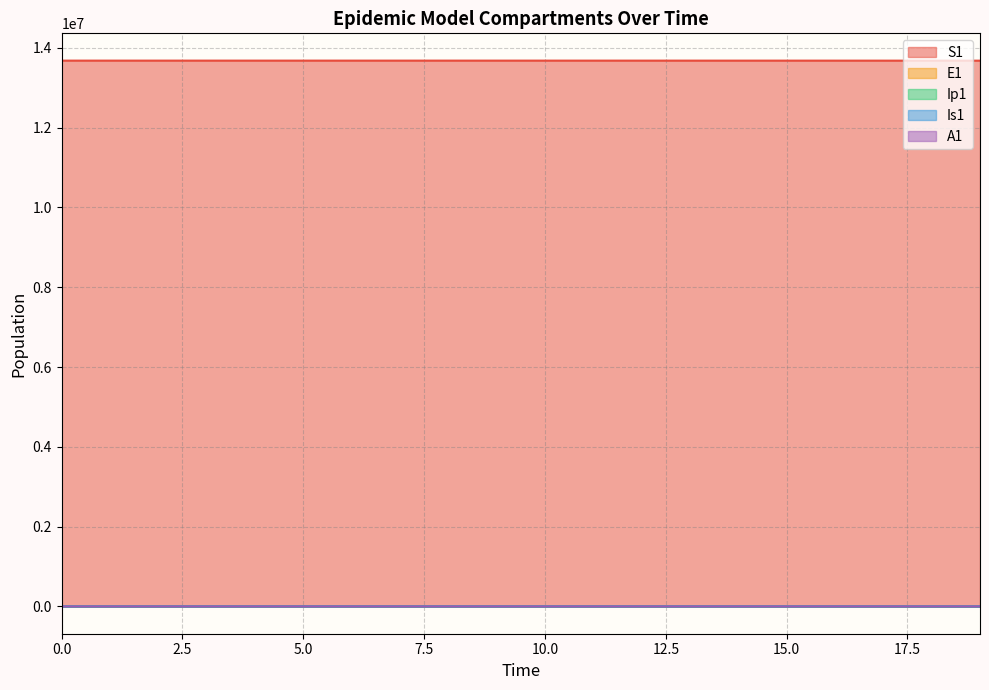

True or false: S1 has more than 2 interior local peaks.

False